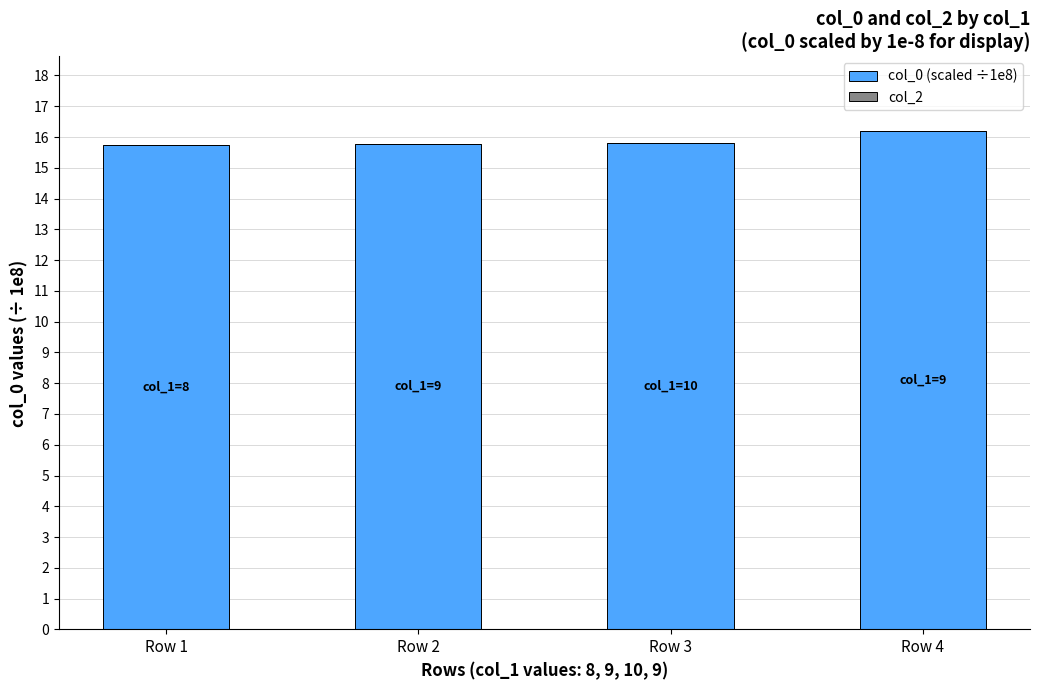

Does the chart contain stacked bars?

No